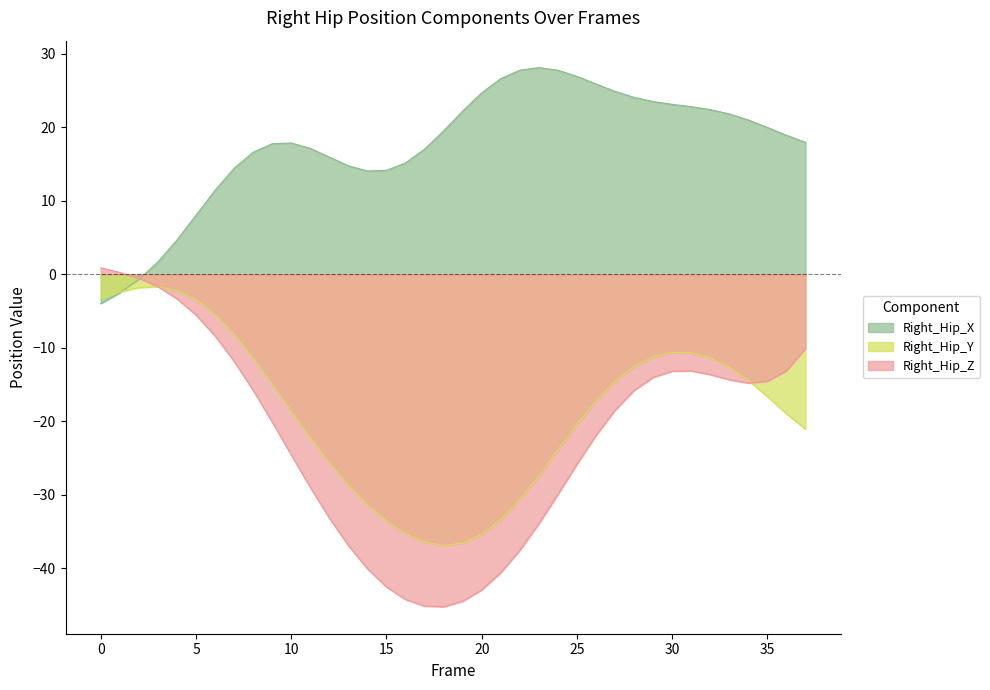

The value of Right_Hip_Y at 6 is -9.0. True or false?

False